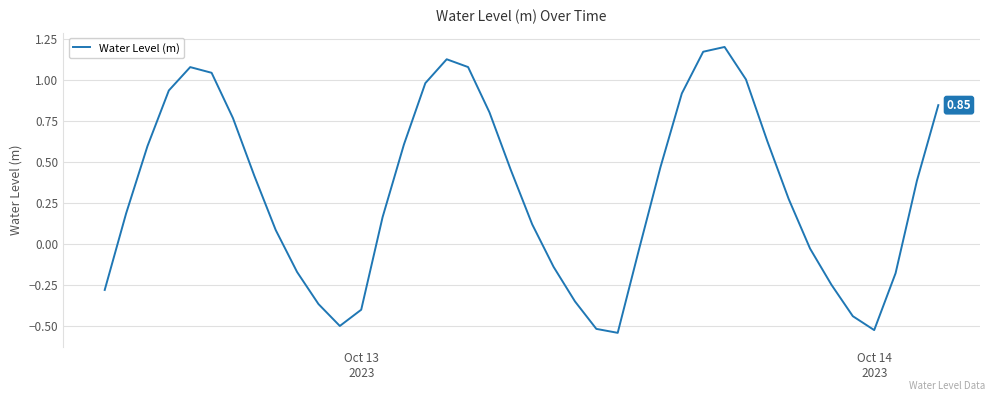

What is the difference between the maximum and minimum values?

1.7